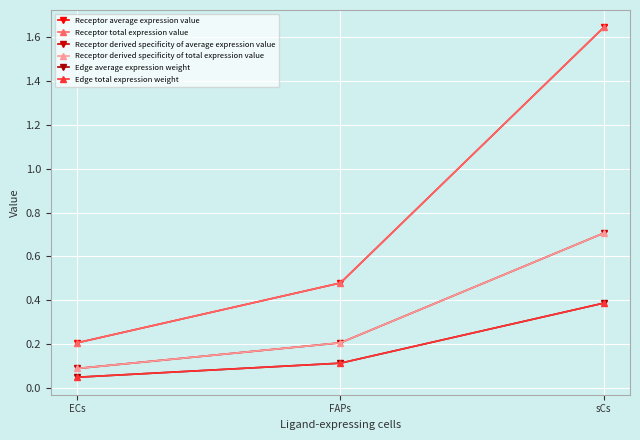

Reading left to right, list all the values displayed in this chart.

Receptor average expression value: 0.2	0.5	1.6
Receptor total expression value: 0.2	0.5	1.6
Receptor derived specificity of average expression value: 0.1	0.2	0.7
Receptor derived specificity of total expression value: 0.1	0.2	0.7
Edge average expression weight: 0.0	0.1	0.4
Edge total expression weight: 0.0	0.1	0.4